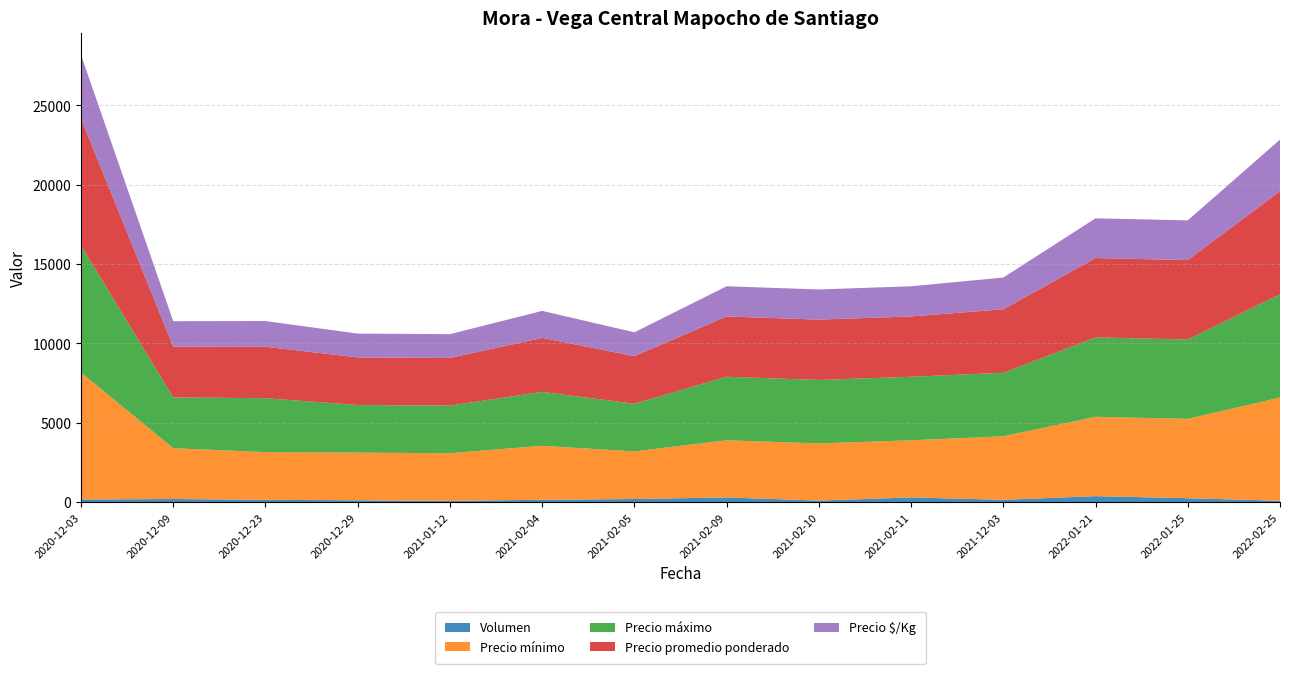

Reading left to right, what are all the values shown in this chart?

Volumen: 2020-12-03=170	2020-12-09=200	2020-12-23=150	2020-12-29=120	2021-01-12=85	2021-02-04=150	2021-02-05=200	2021-02-09=300	2021-02-10=100	2021-02-11=300	2021-12-03=150	2022-01-21=380	2022-01-25=250	2022-02-25=90
Precio mínimo: 2020-12-03=8000	2020-12-09=3200	2020-12-23=3000	2020-12-29=3000	2021-01-12=3000	2021-02-04=3400	2021-02-05=3000	2021-02-09=3600	2021-02-10=3600	2021-02-11=3600	2021-12-03=4000	2022-01-21=5000	2022-01-25=5000	2022-02-25=6500
Precio máximo: 2020-12-03=8000	2020-12-09=3200	2020-12-23=3400	2020-12-29=3000	2021-01-12=3000	2021-02-04=3400	2021-02-05=3000	2021-02-09=4000	2021-02-10=4000	2021-02-11=4000	2021-12-03=4000	2022-01-21=5000	2022-01-25=5000	2022-02-25=6500
Precio promedio ponderado: 2020-12-03=8000	2020-12-09=3200	2020-12-23=3240	2020-12-29=3000	2021-01-12=3000	2021-02-04=3400	2021-02-05=3000	2021-02-09=3800	2021-02-10=3800	2021-02-11=3800	2021-12-03=4000	2022-01-21=5000	2022-01-25=5000	2022-02-25=6500
Precio $/Kg: 2020-12-03=4000	2020-12-09=1600	2020-12-23=1620	2020-12-29=1500	2021-01-12=1500	2021-02-04=1700	2021-02-05=1500	2021-02-09=1900	2021-02-10=1900	2021-02-11=1900	2021-12-03=2000	2022-01-21=2500	2022-01-25=2500	2022-02-25=3250